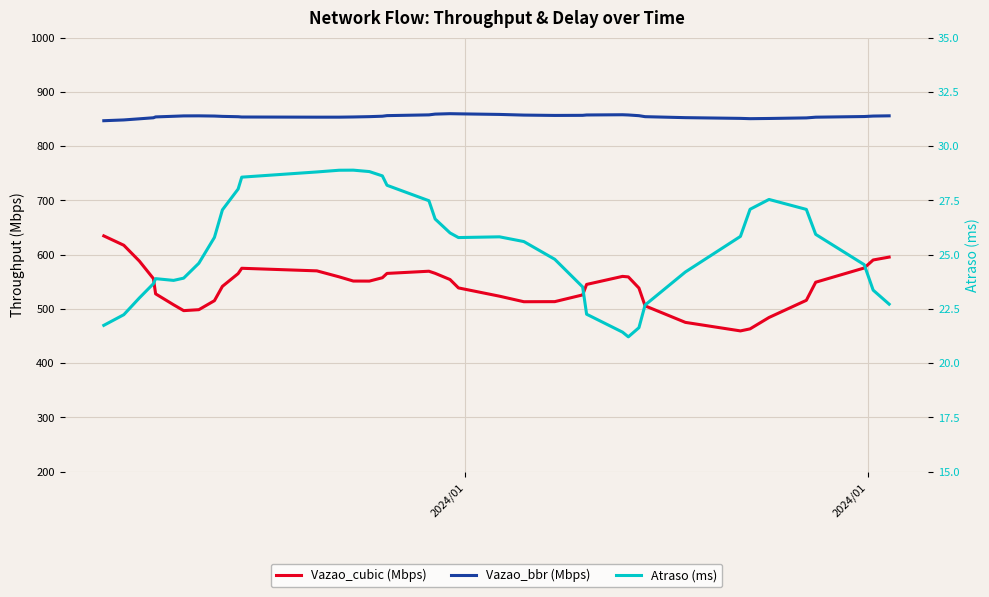

Count the number of categories in the chart.

40